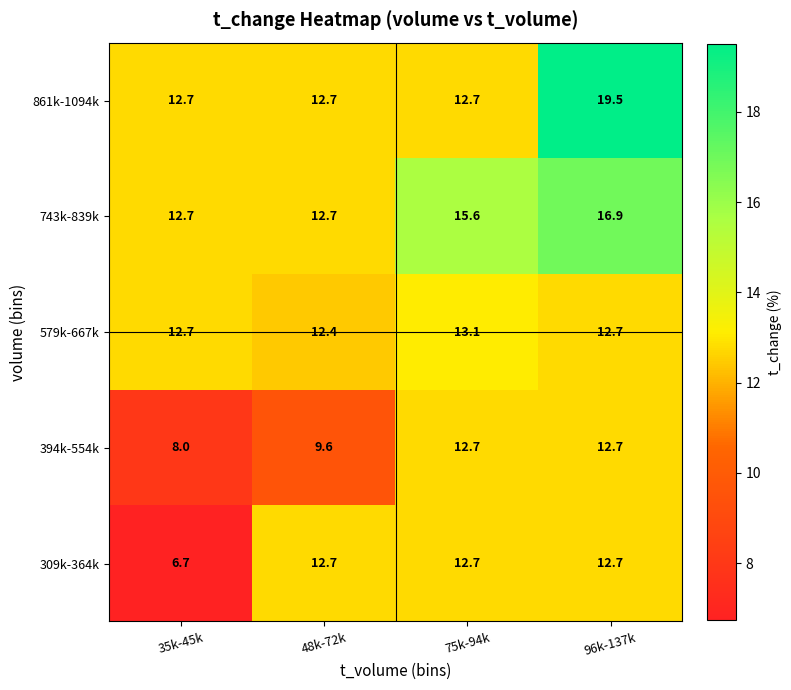

What is the sum of all 309k-364k values?

44.8